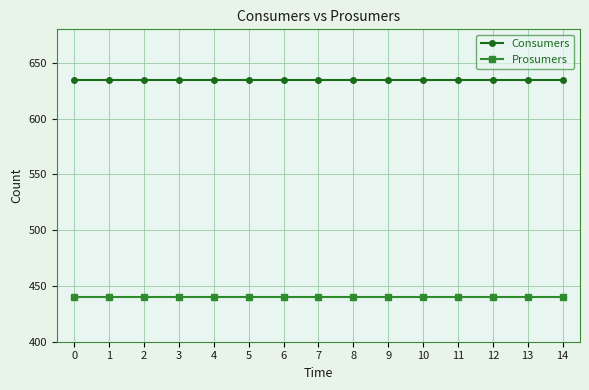

Count the number of data series in this chart.

2